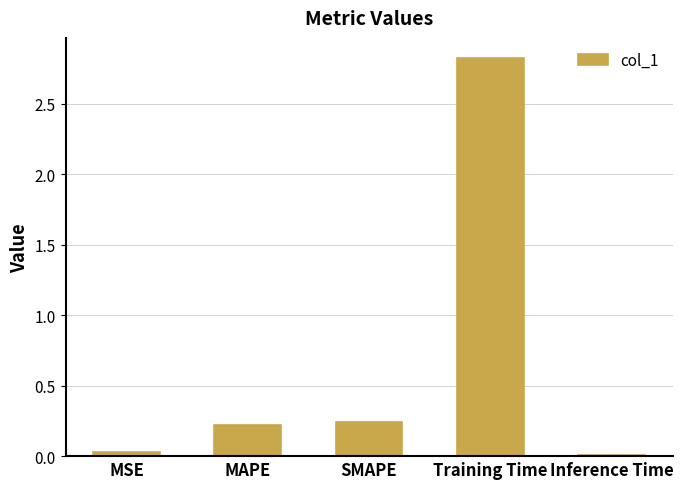

Are the bars horizontal?

No